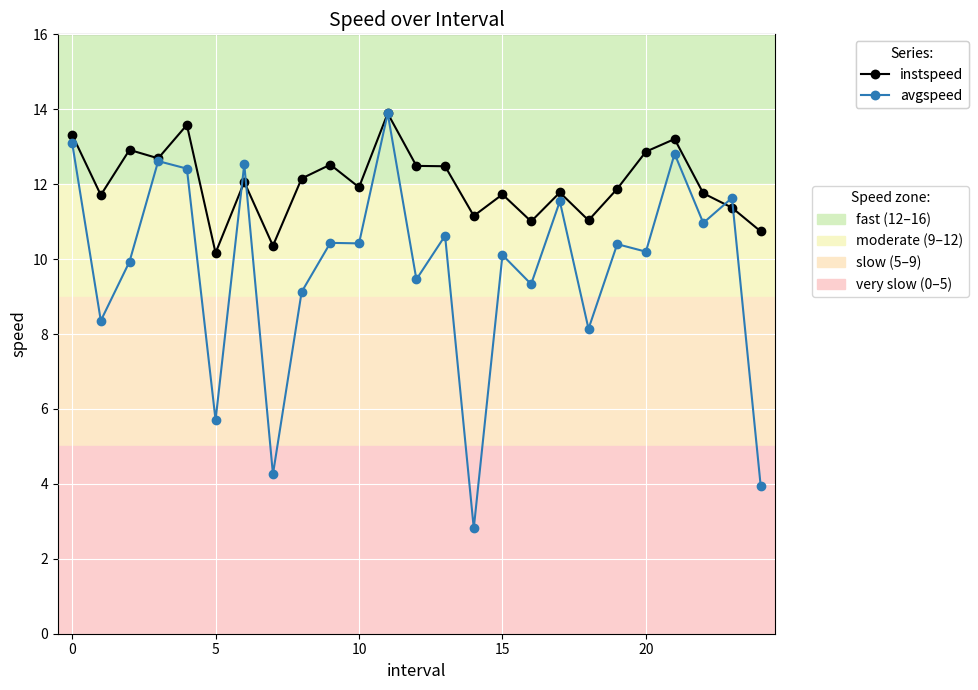

How many series are shown in this chart?

2